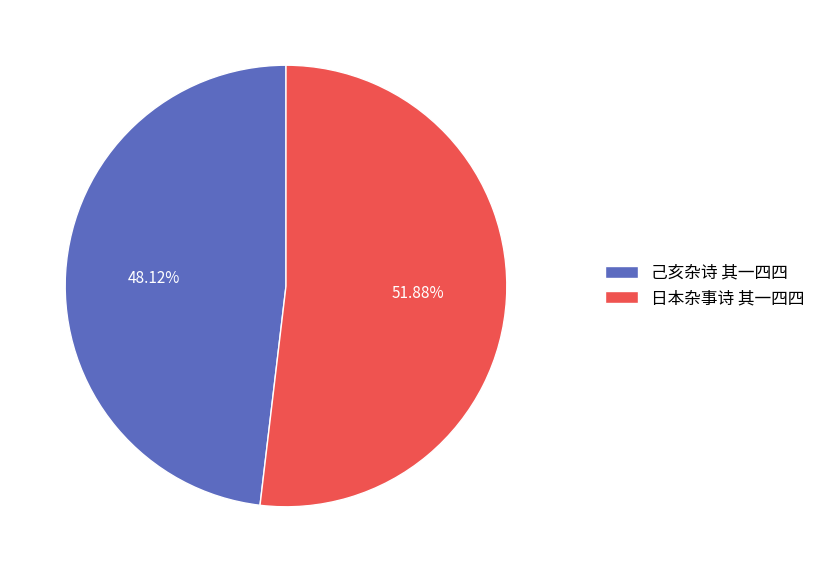

To the nearest percent, what is the difference between the largest and smallest slice percentages?

4%